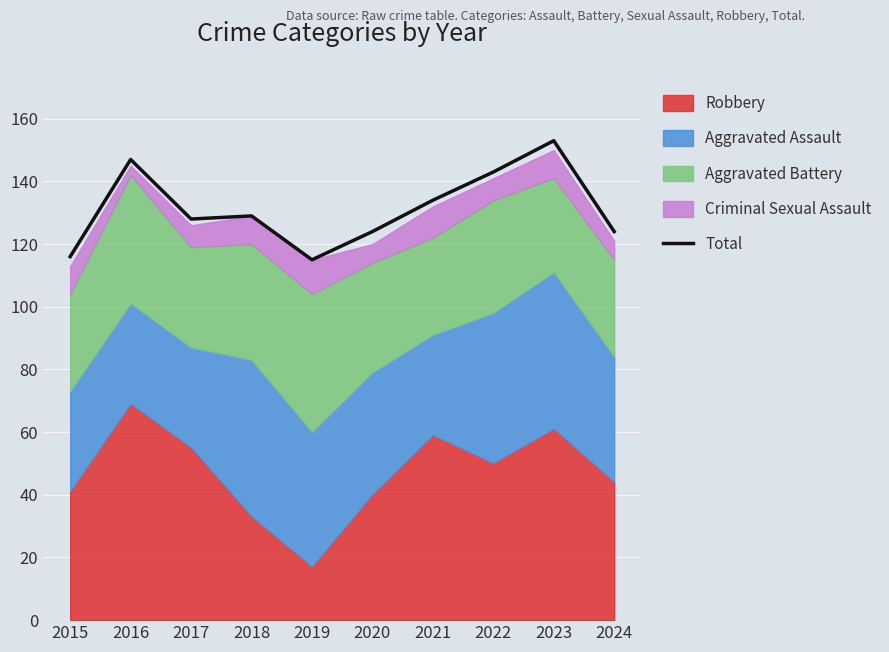

At which label is the value closest to 134?

2021